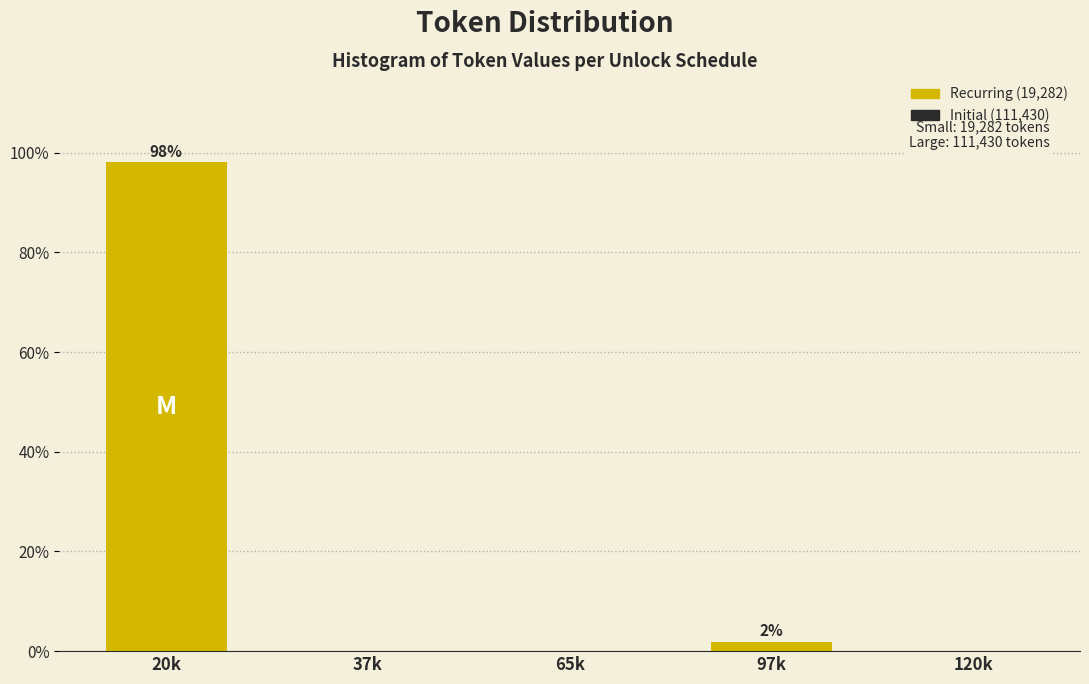

Reading left to right, what are all the values shown in this chart?

20k=98.1	37k=0.0	65k=0.0	97k=1.9	120k=0.0